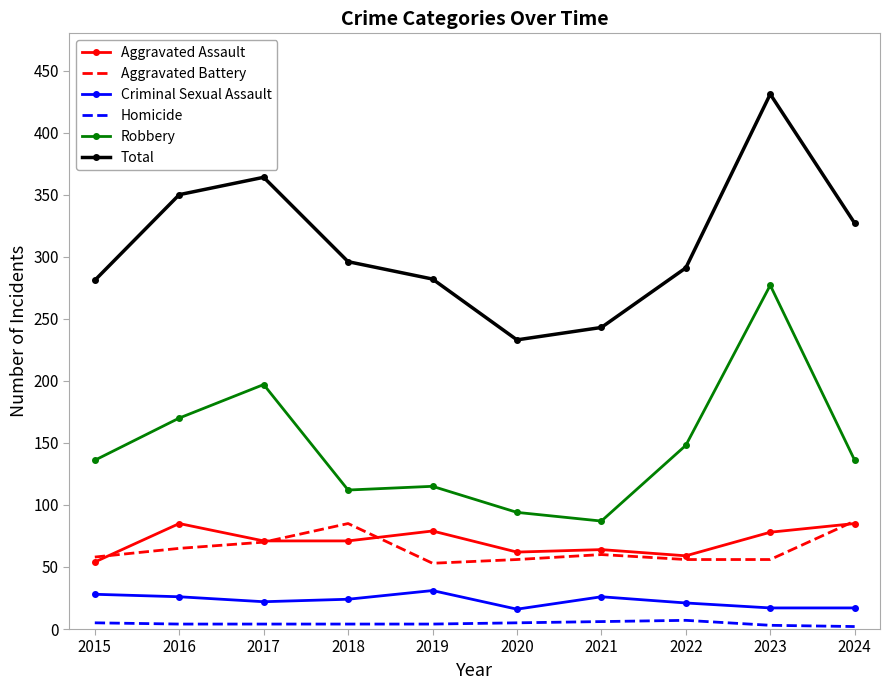

At how many categories does at least one series exceed 406?

1